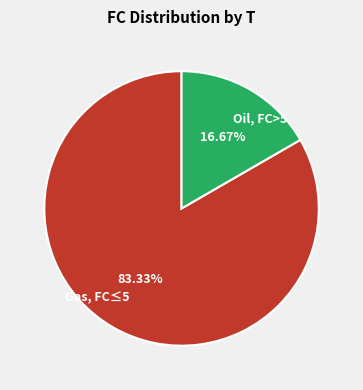

Combined, do Gas, FC≤5 and Oil, FC>5 account for over 50%?

Yes